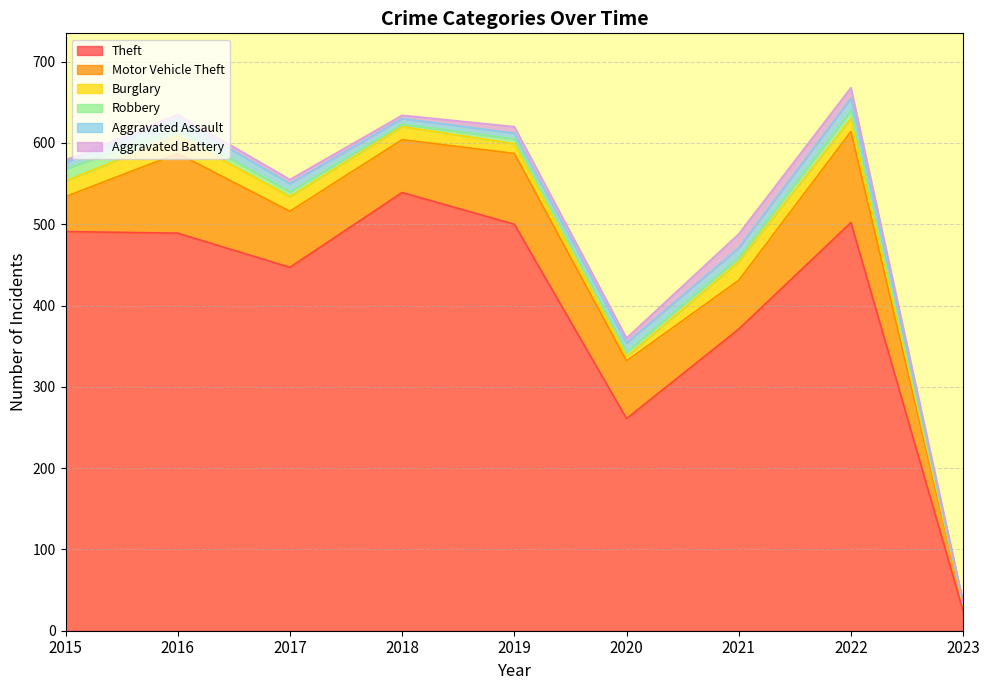

True or false: Aggravated Assault has more than 0 interior local peaks.

True